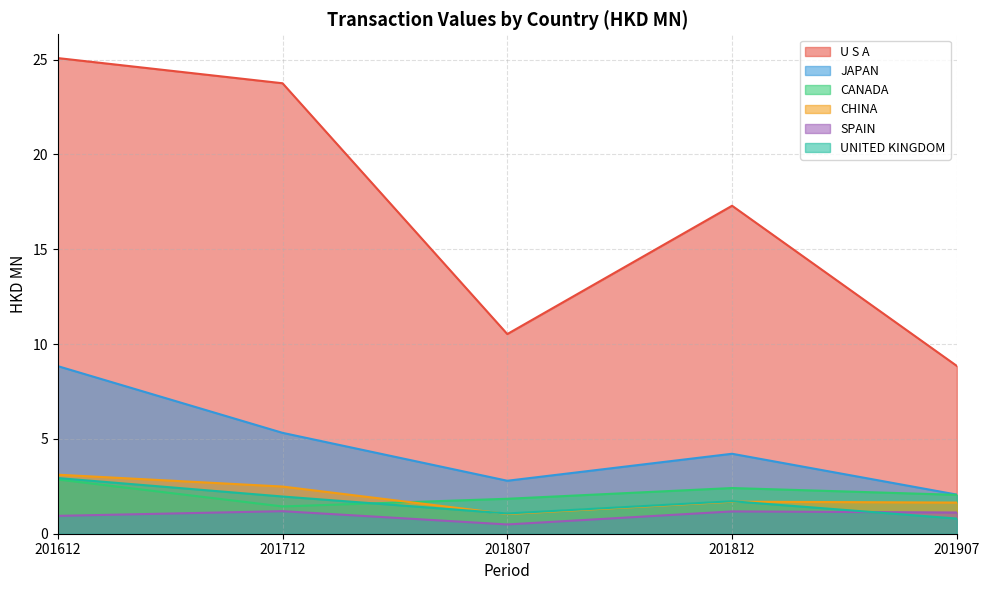

How many data points in UNITED KINGDOM are less than 1?

1